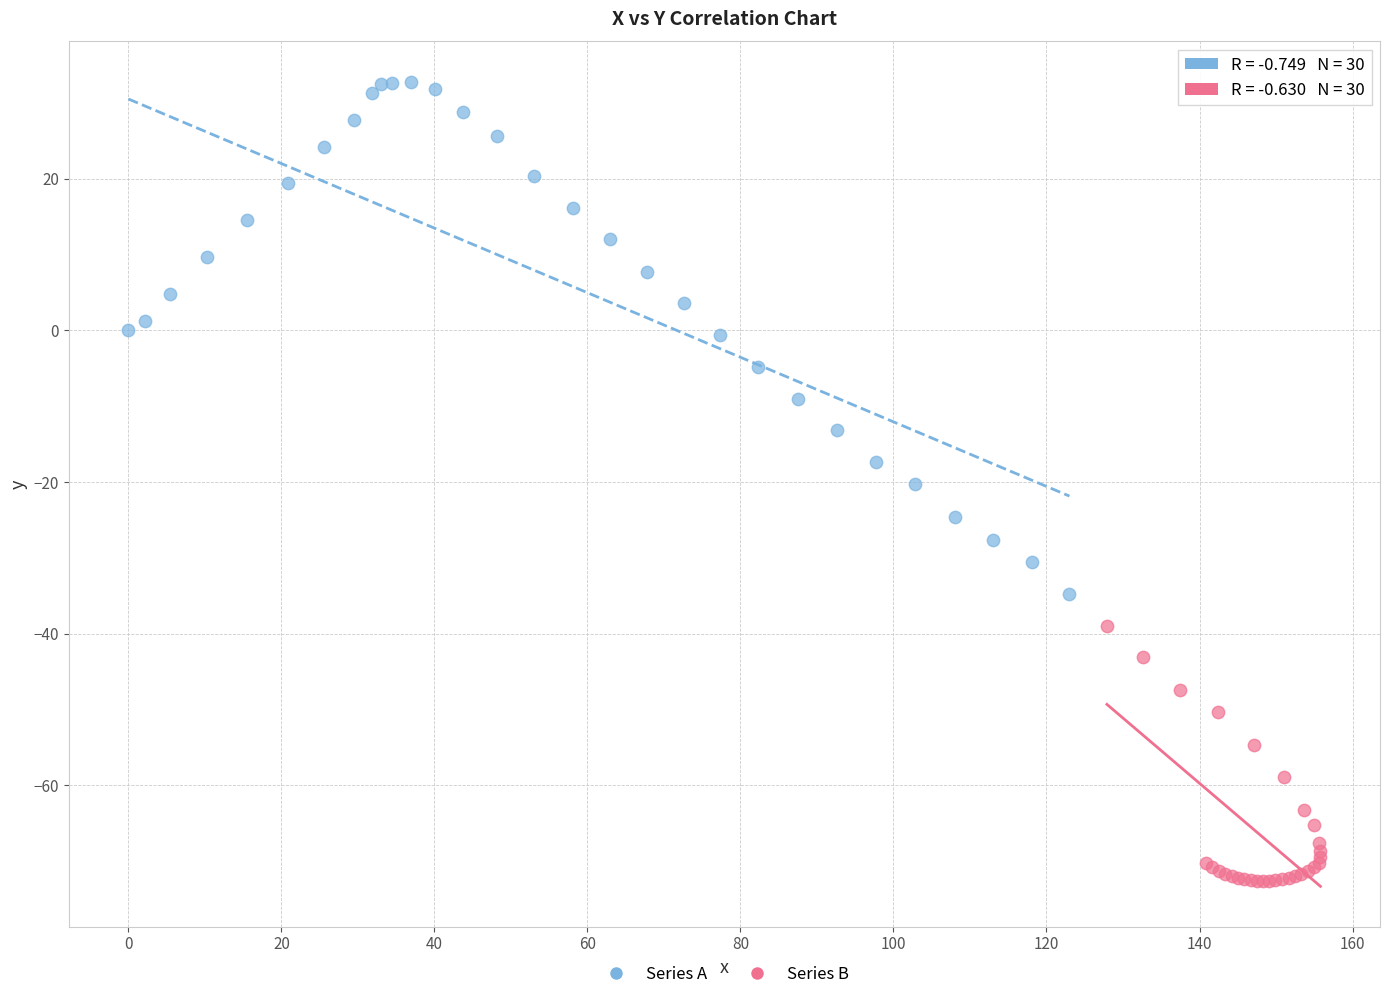

Which series reaches the maximum Y coordinate?

Series A